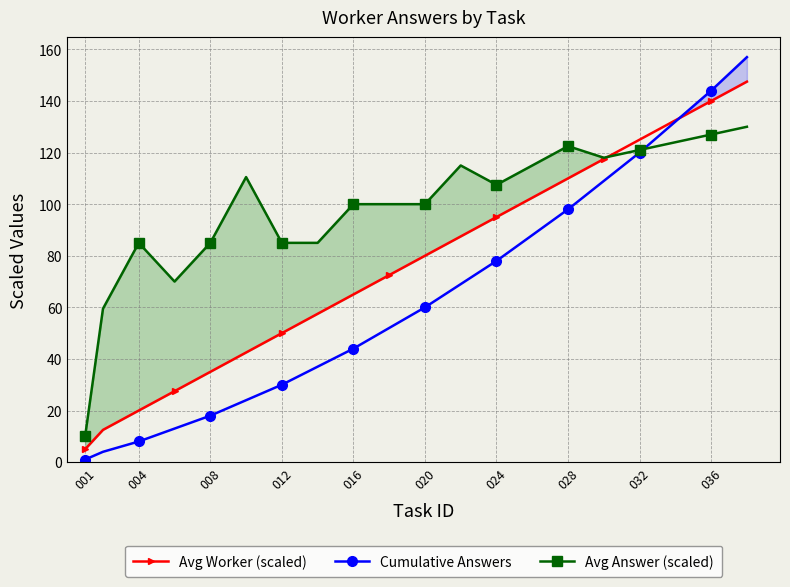

Is it true that Cumulative Answers equals 73.2 at 032?

False